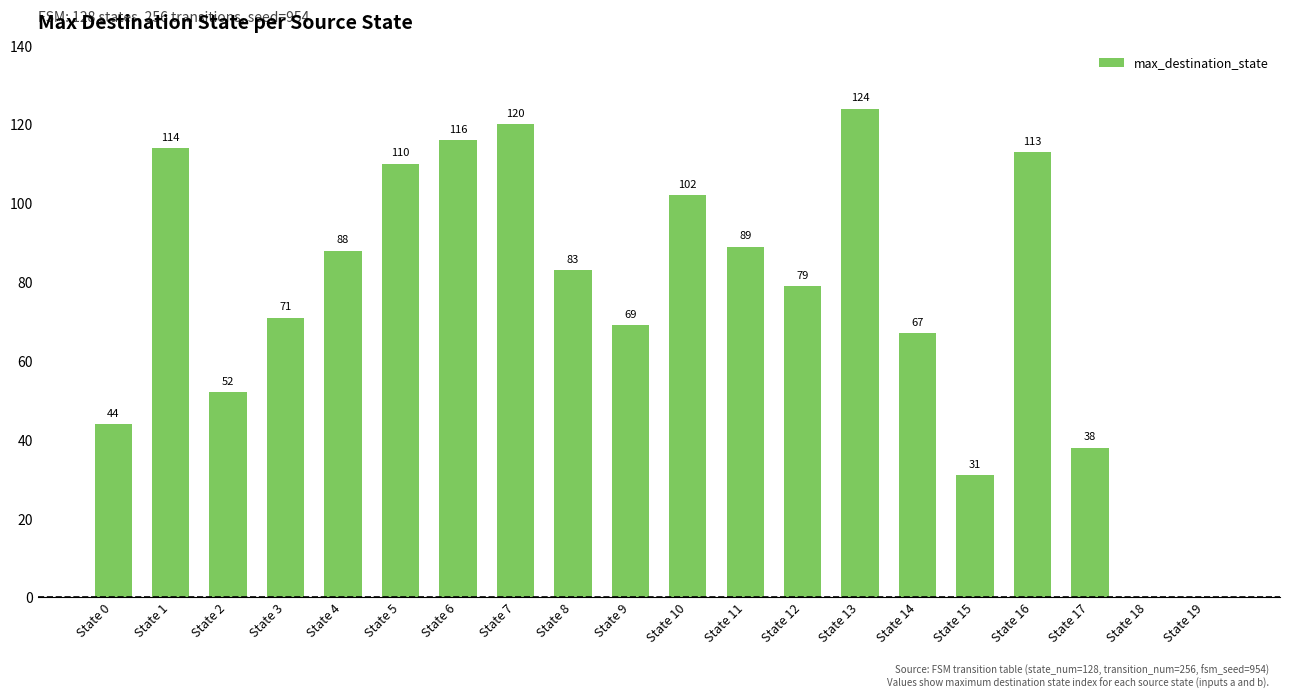

What is the sum of the values at State 9 and State 8?

152